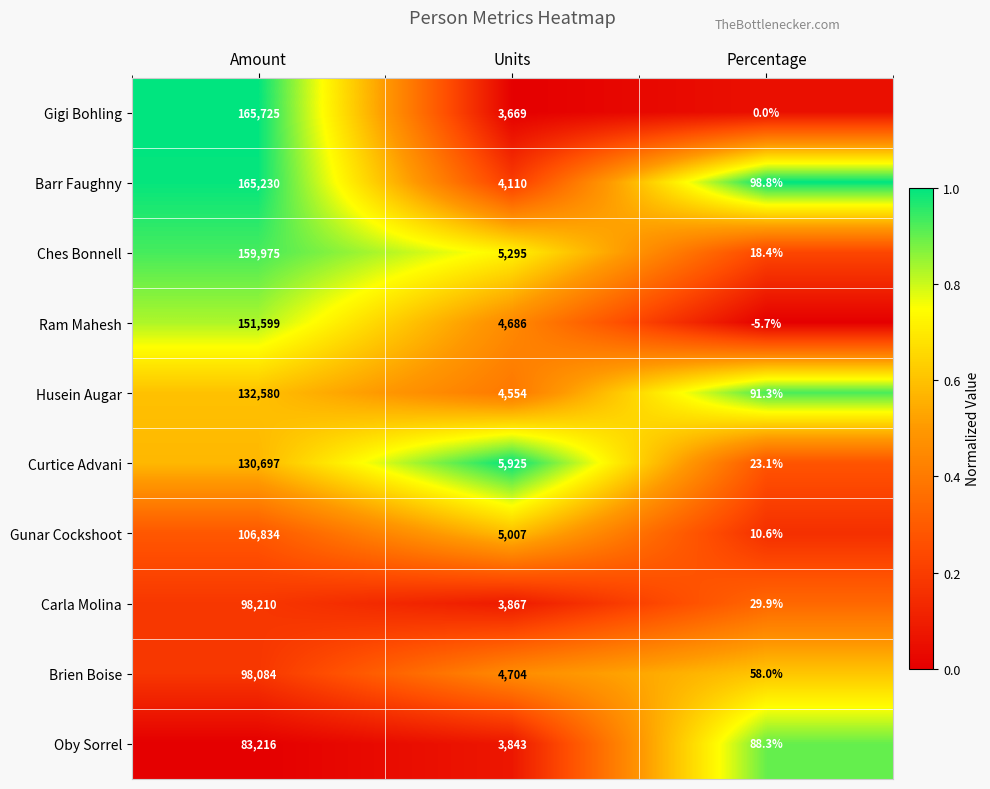

What is the sum of all Barr Faughny values?

169438.8